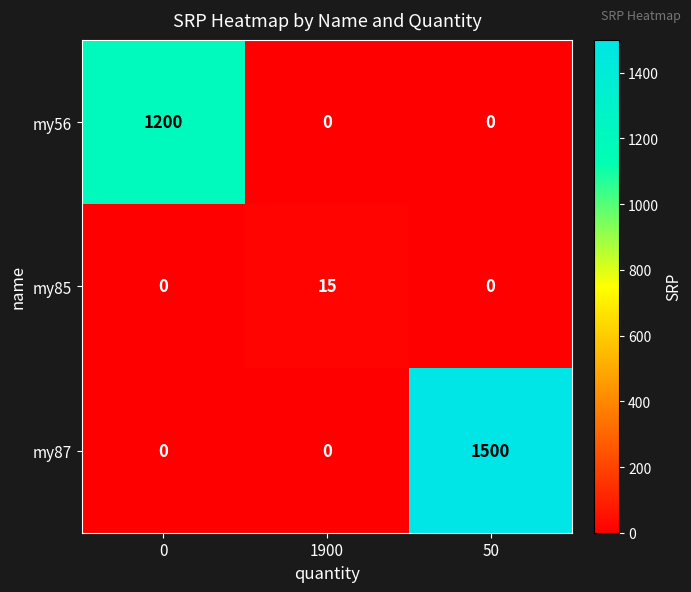

The my87 series shows 2014 at 50. True or false?

False